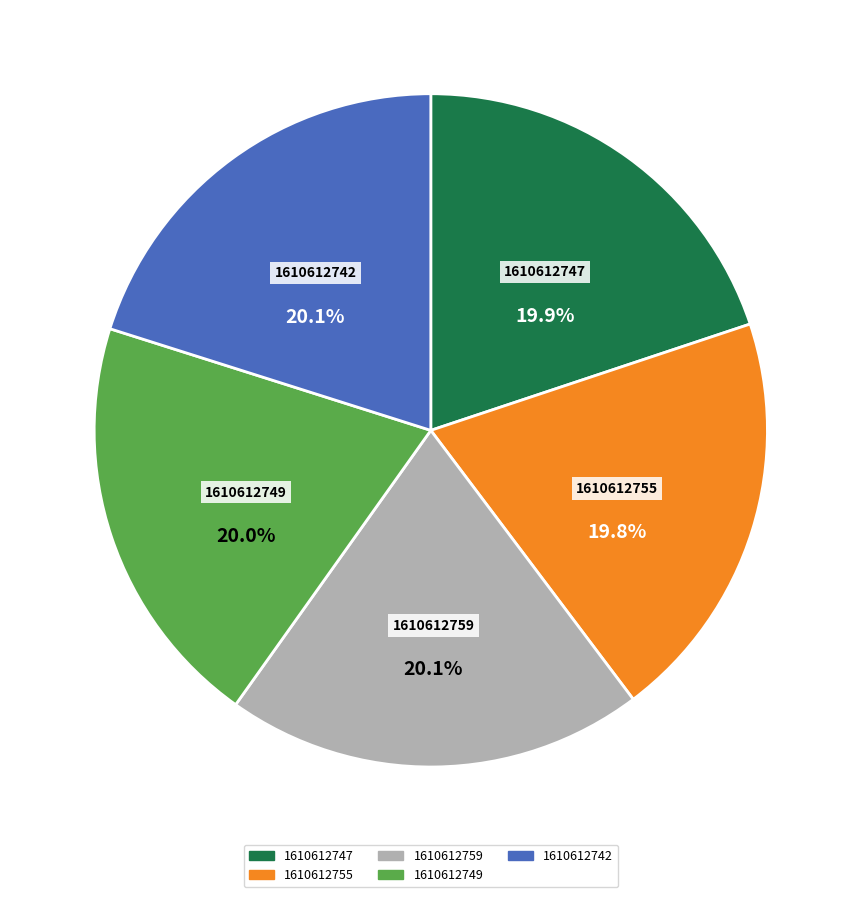

What portion of the pie excludes 1610612742?

79.9%